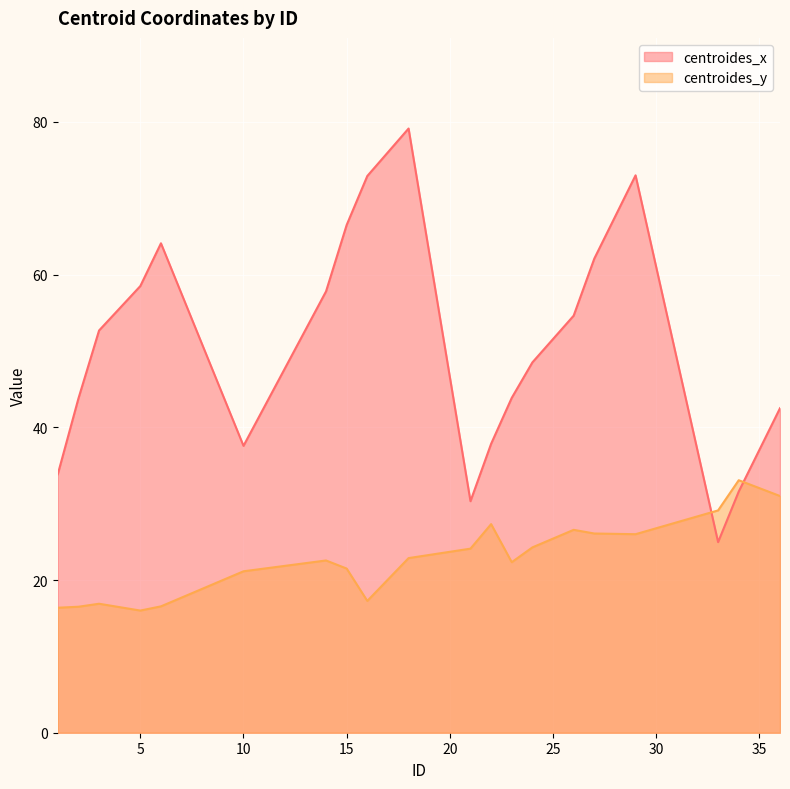

True or false: centroides_y and centroides_x intersect in this chart.

True